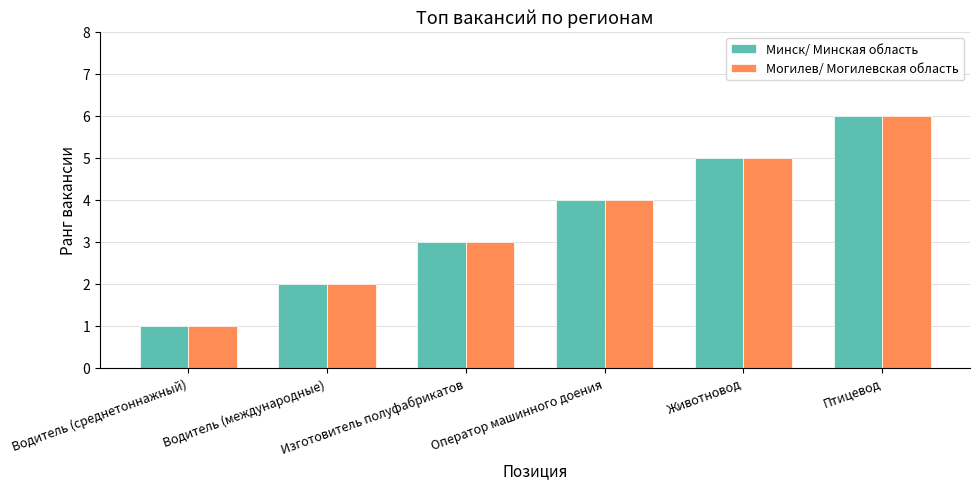

At which category is the sum across all series the highest?

Птицевод